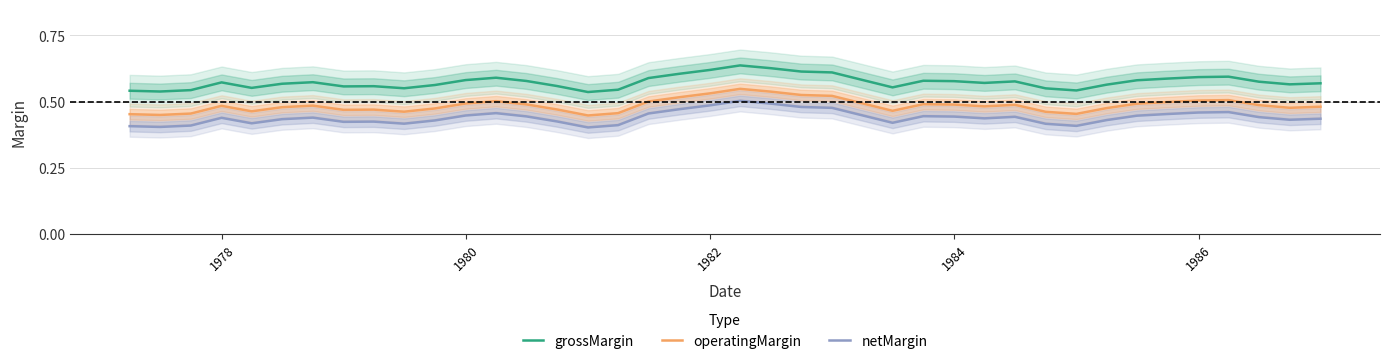

True or false: grossMargin and operatingMargin cross at least once.

False